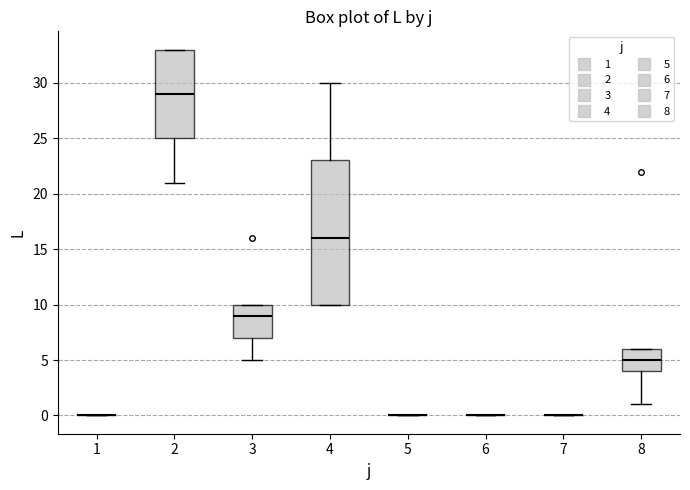

Comparing the boxes themselves (not the whiskers), which one is the tallest?

4